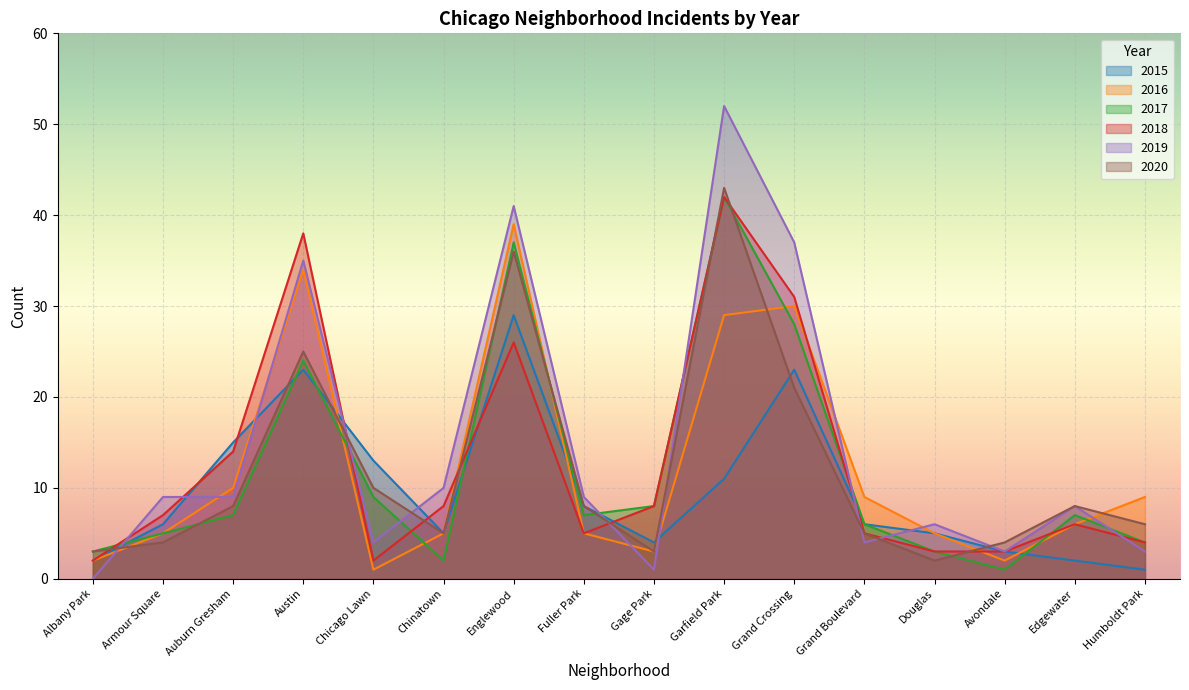

Where is 2020 nearest to the value 22?

Grand Crossing